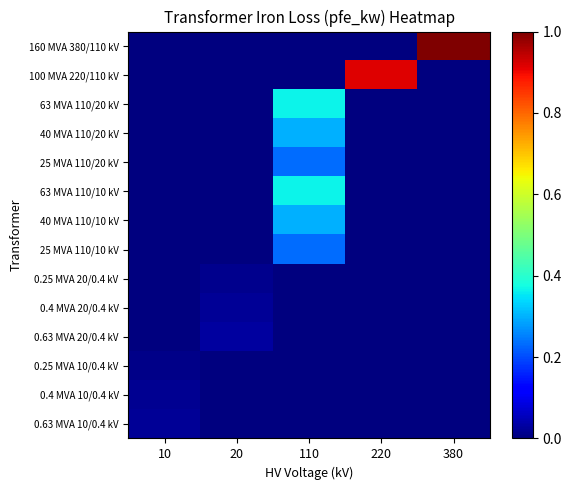

Which has a higher value, 220 or 380?

380